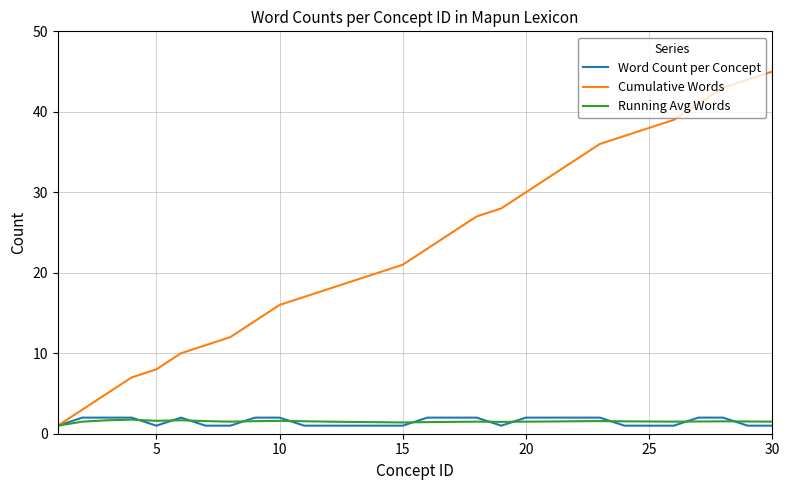

What is the maximum value shown in the chart?

45.0